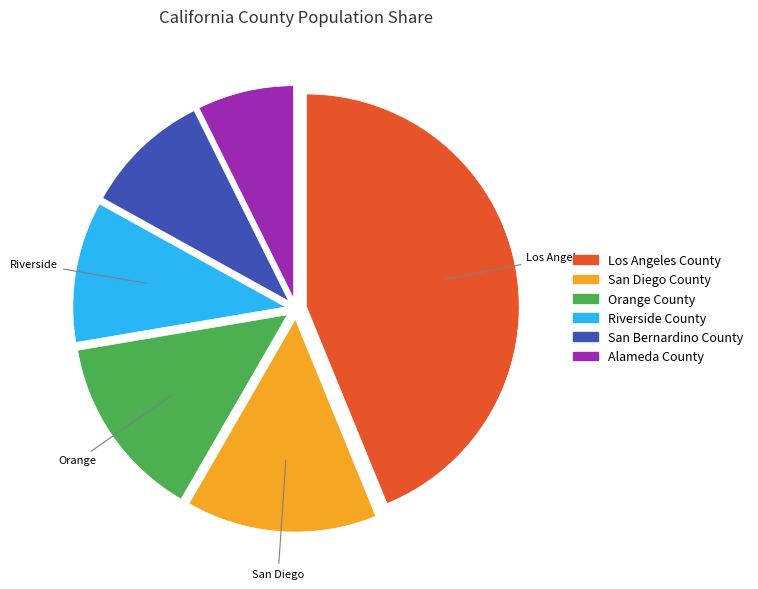

Between Los Angeles County and Riverside County, which is larger?

Los Angeles County